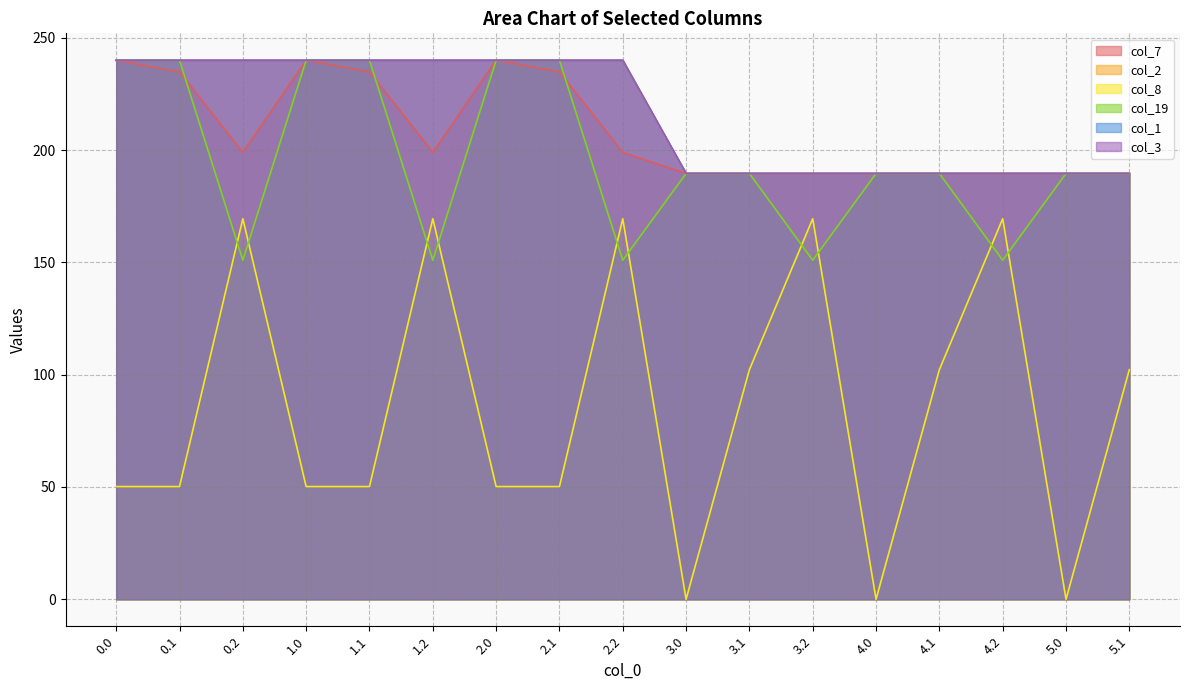

Rank the series by their maximum value, from highest to lowest.

col_3, col_7, col_2, col_1, col_19, col_8